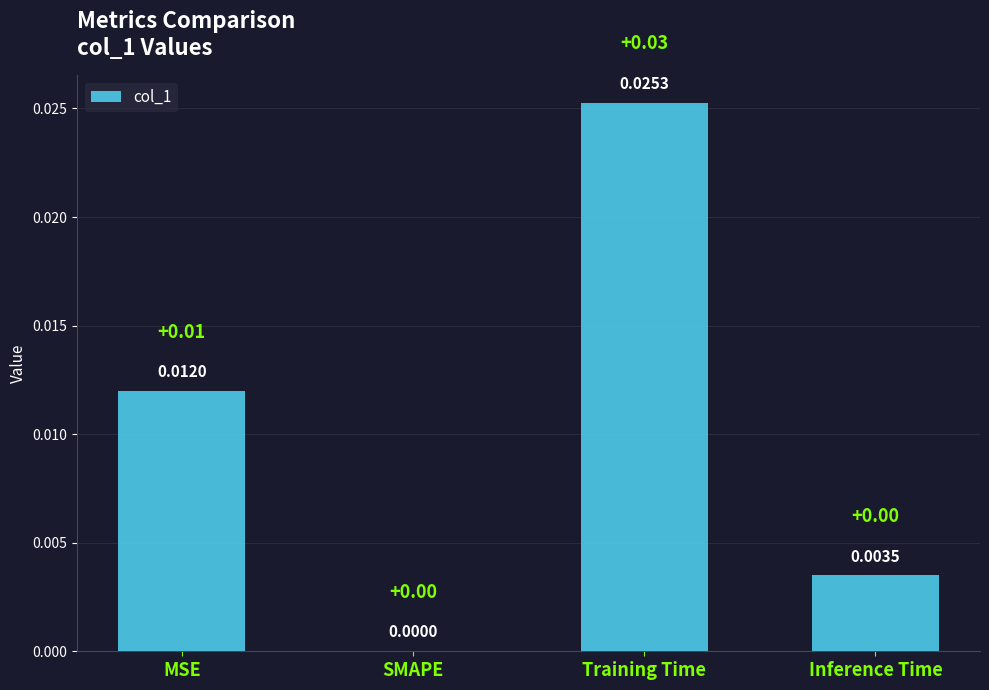

Which has a higher value, Inference Time or MSE?

MSE